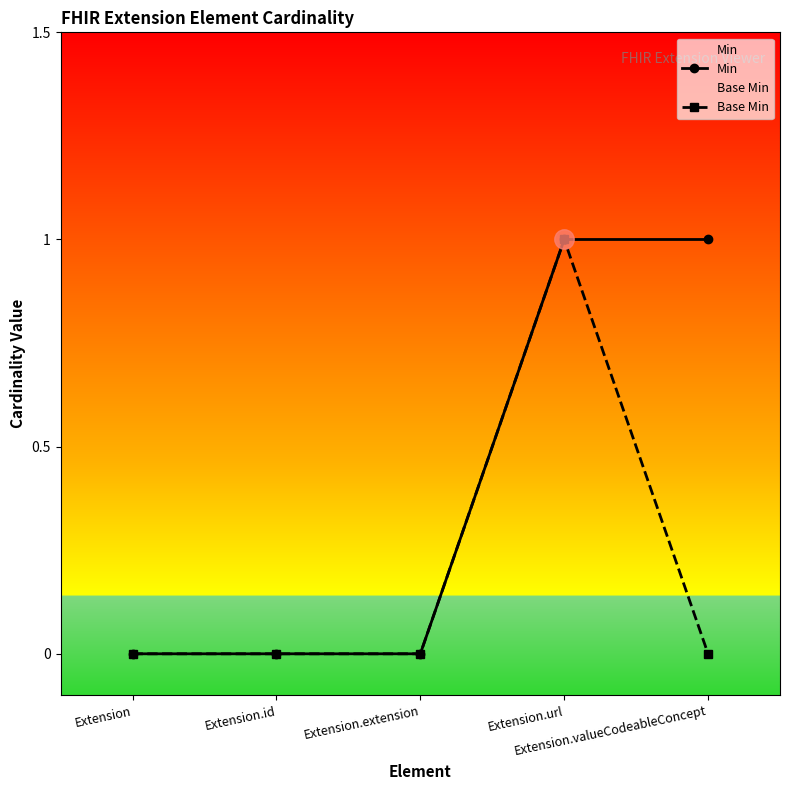

List the series in order of their overall mean, highest first.

Min, Base Min